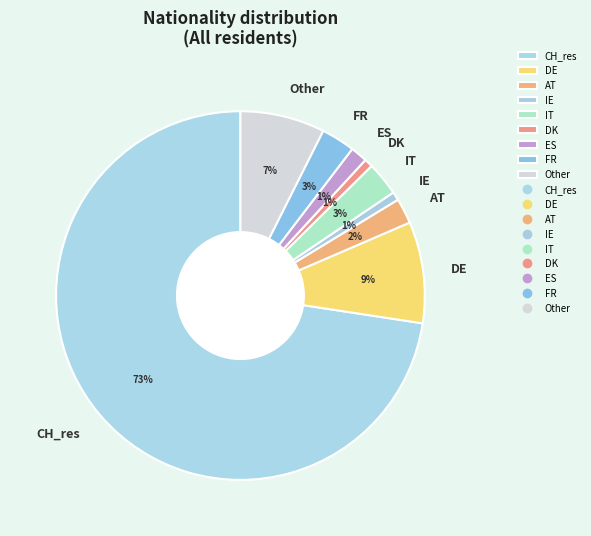

The AT slice represents 14% of the pie. True or false?

False